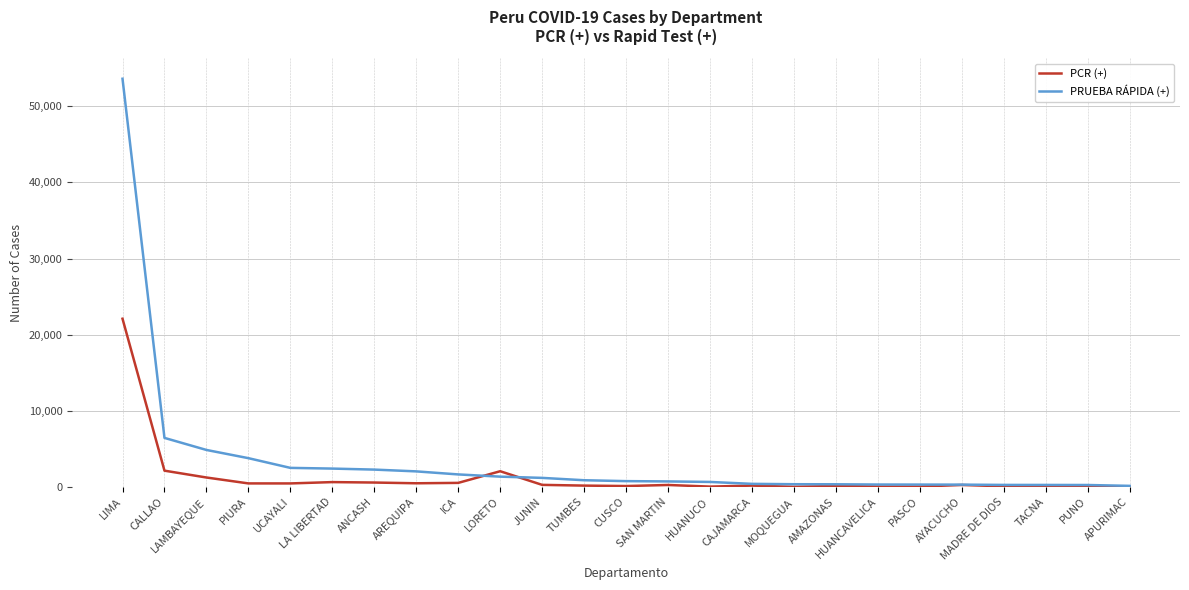

Which series has the widest spread of values?

PRUEBA RÁPIDA (+)